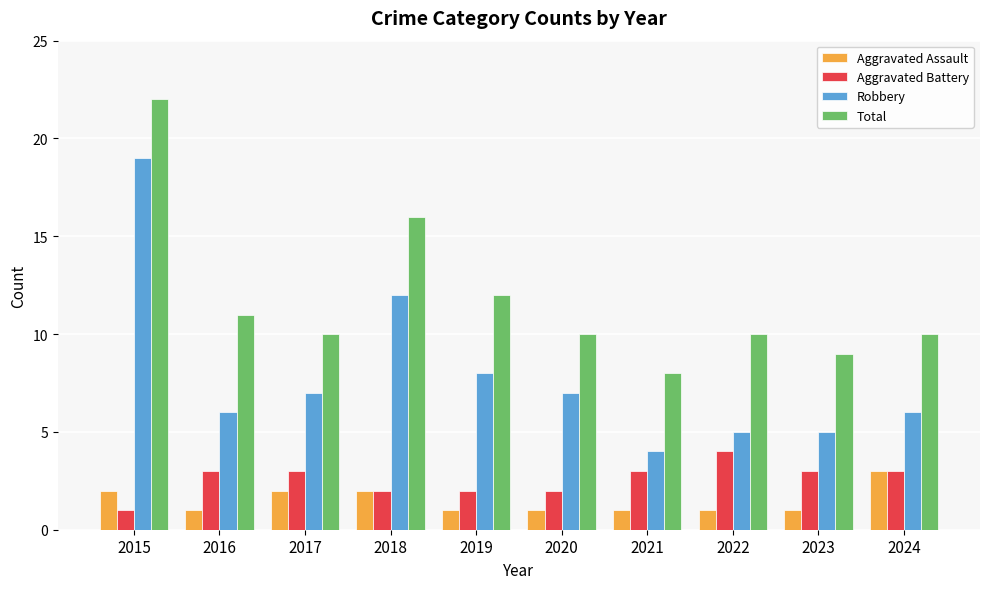

Reading left to right, what are all the values shown in this chart?

Aggravated Assault: 2015=2	2016=1	2017=2	2018=2	2019=1	2020=1	2021=1	2022=1	2023=1	2024=3
Aggravated Battery: 2015=1	2016=3	2017=3	2018=2	2019=2	2020=2	2021=3	2022=4	2023=3	2024=3
Robbery: 2015=19	2016=6	2017=7	2018=12	2019=8	2020=7	2021=4	2022=5	2023=5	2024=6
Total: 2015=22	2016=11	2017=10	2018=16	2019=12	2020=10	2021=8	2022=10	2023=9	2024=10